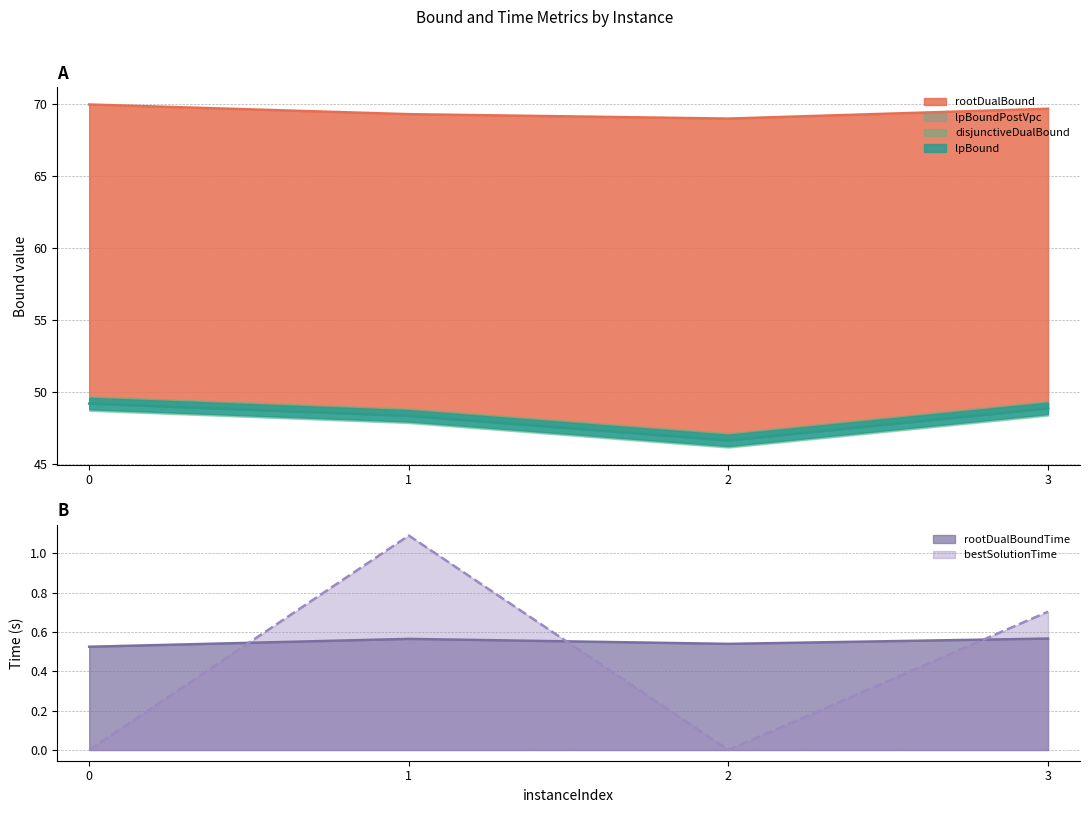

The value of bestSolutionTime at 3 is 0.7. True or false?

True